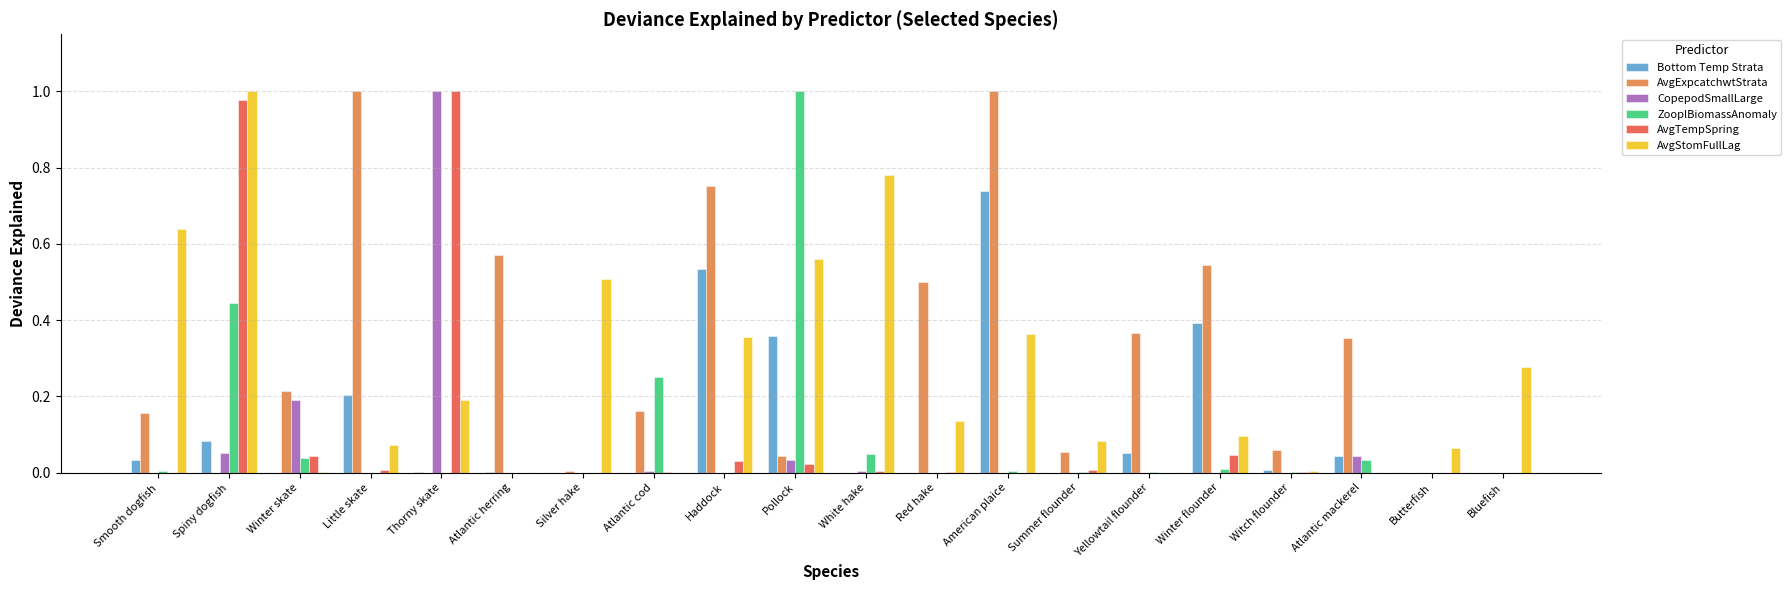

True or false: Bottom Temp Strata has a value of 0.0 at Spiny dogfish.

False